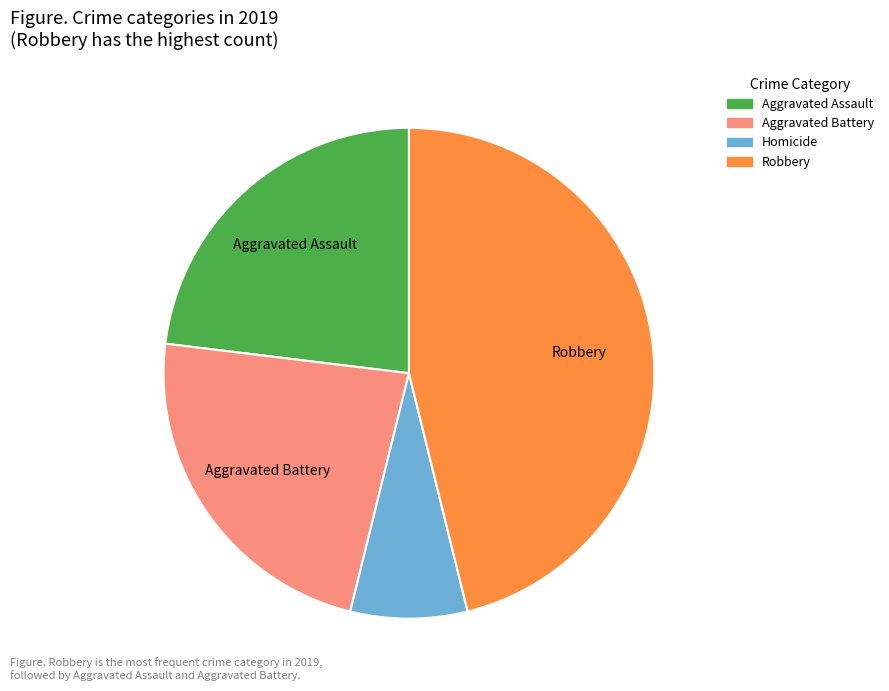

How many slices are in this pie chart?

4